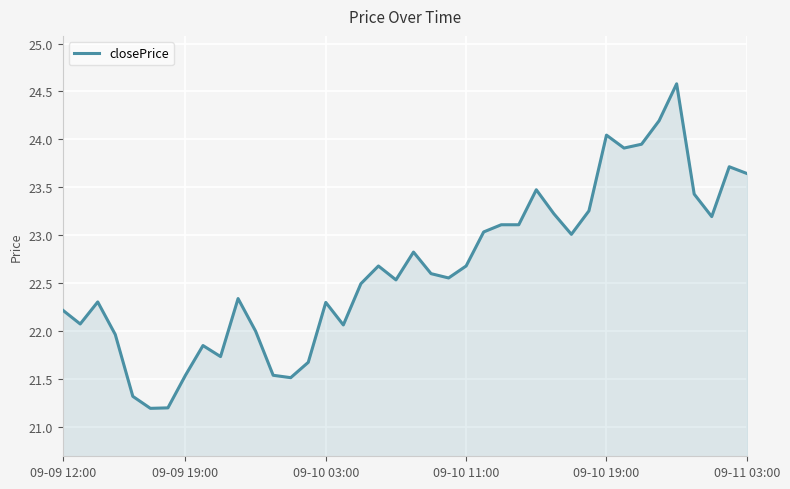

What is the difference between the maximum and minimum values?

3.4